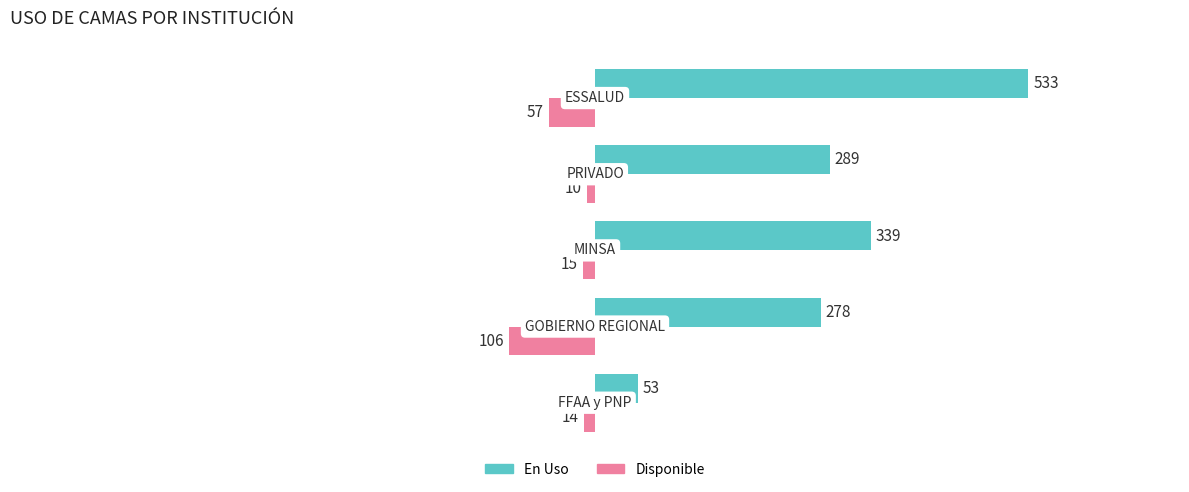

What is the average value of the Disponible series?

-40